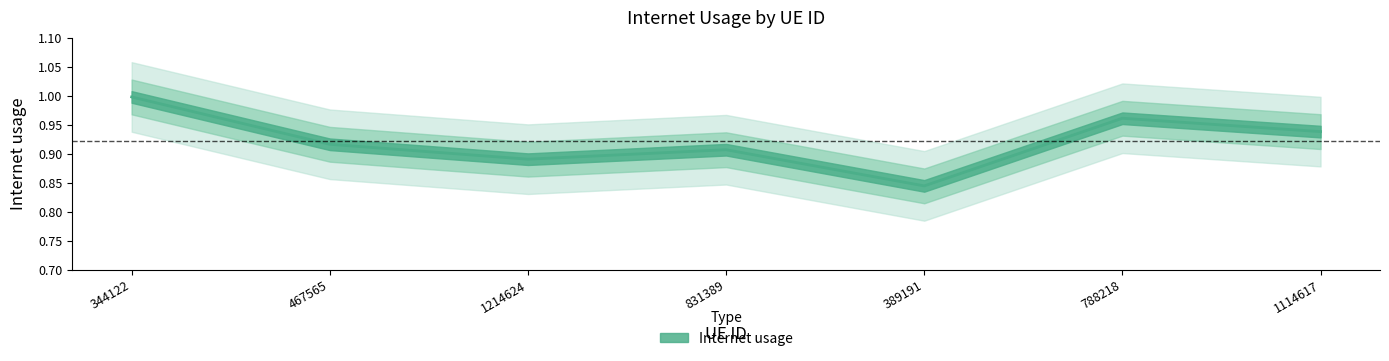

True or false: the data shows 0.4 at 1114617.

False